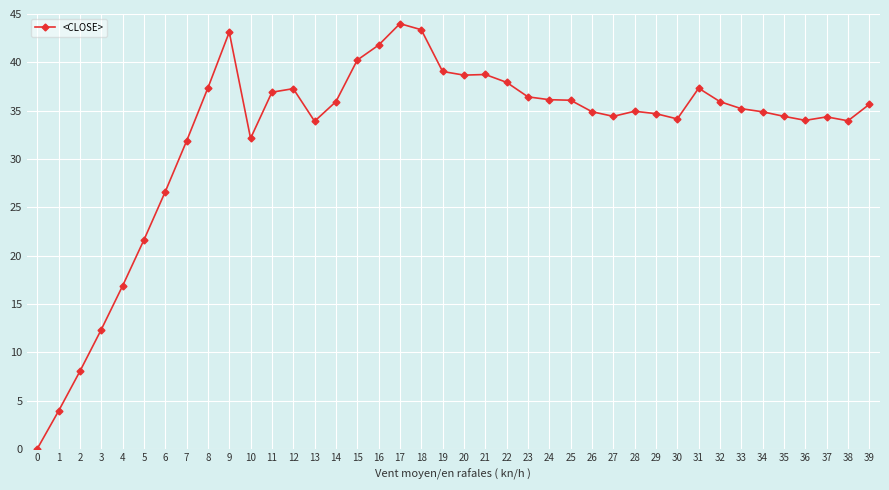

True or false: the data shows 27.0 at 18.

False